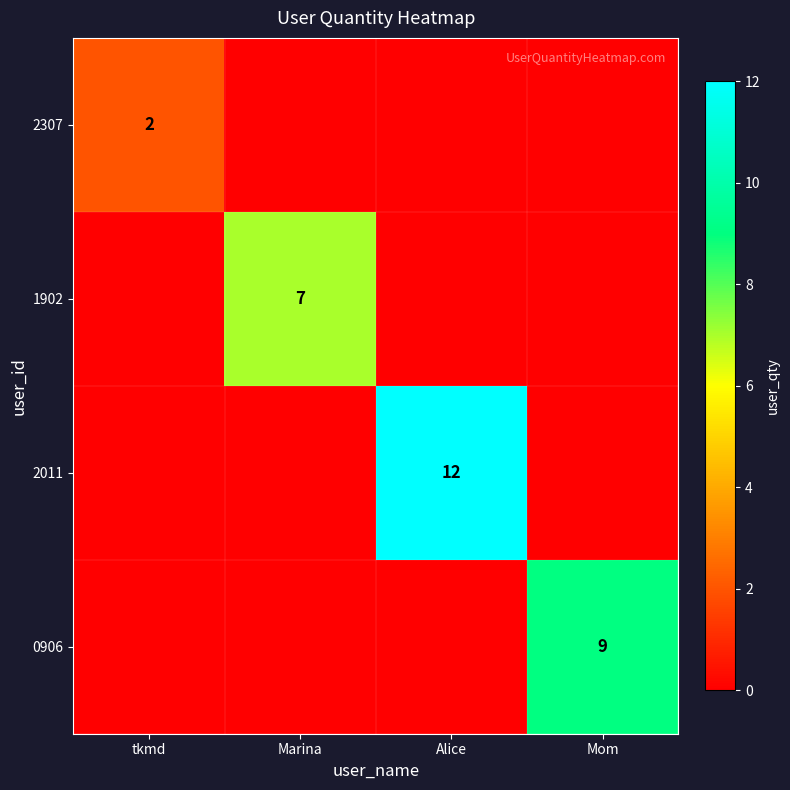

Is it true that 2307 equals 3 at tkmd?

False